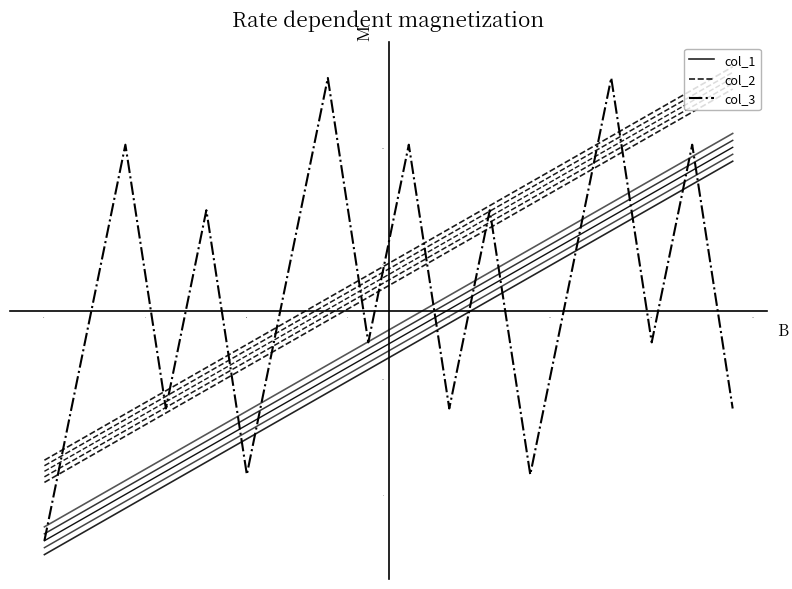

How many values in the col_1 series are below 11?

9